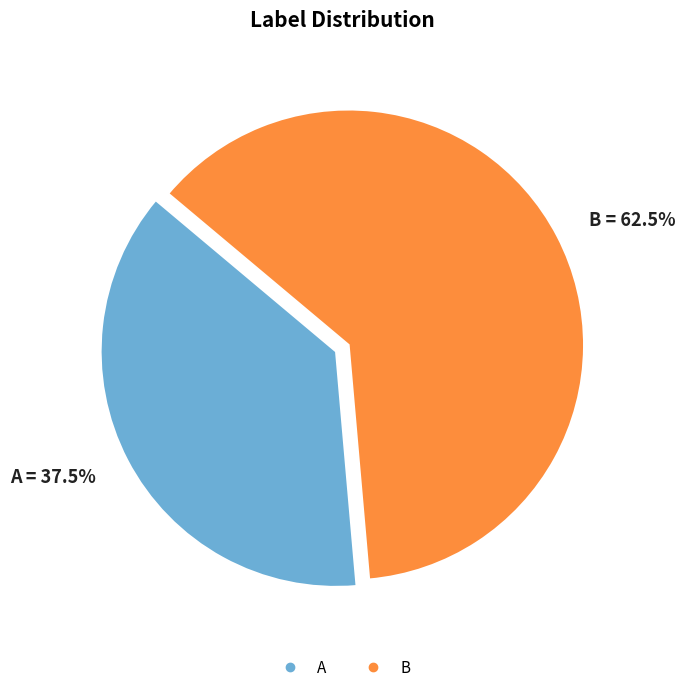

Which slice is the smallest?

A